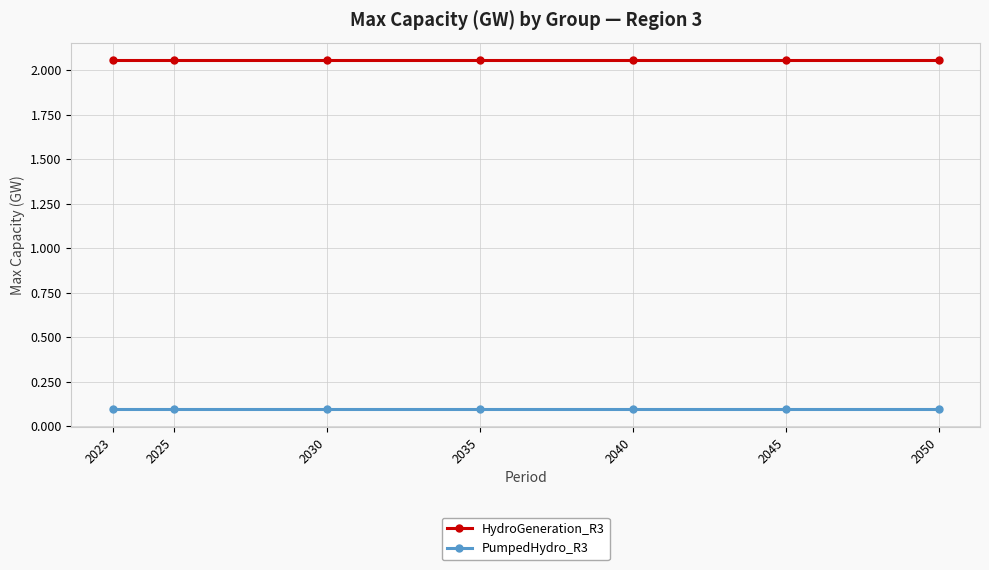

What is the value of the PumpedHydro_R3 point at the 6th from the left?

0.1